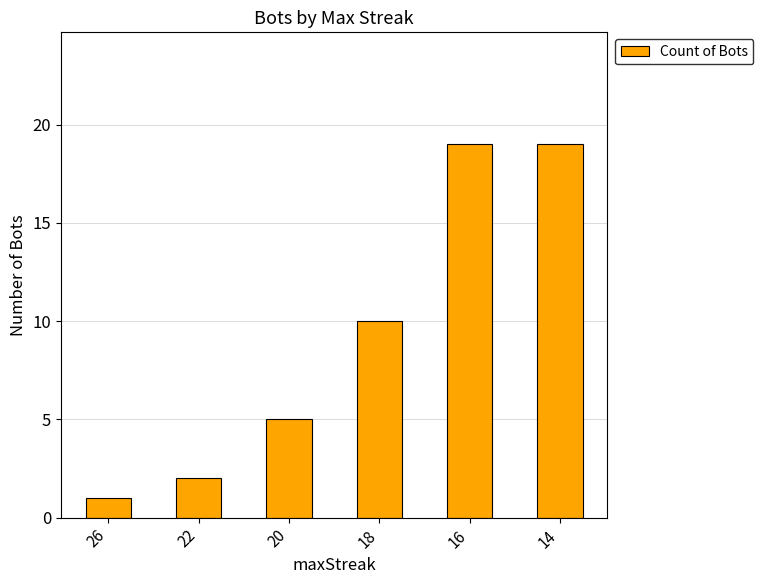

Reading left to right, transcribe all the data shown in this chart.

1	2	5	10	19	19